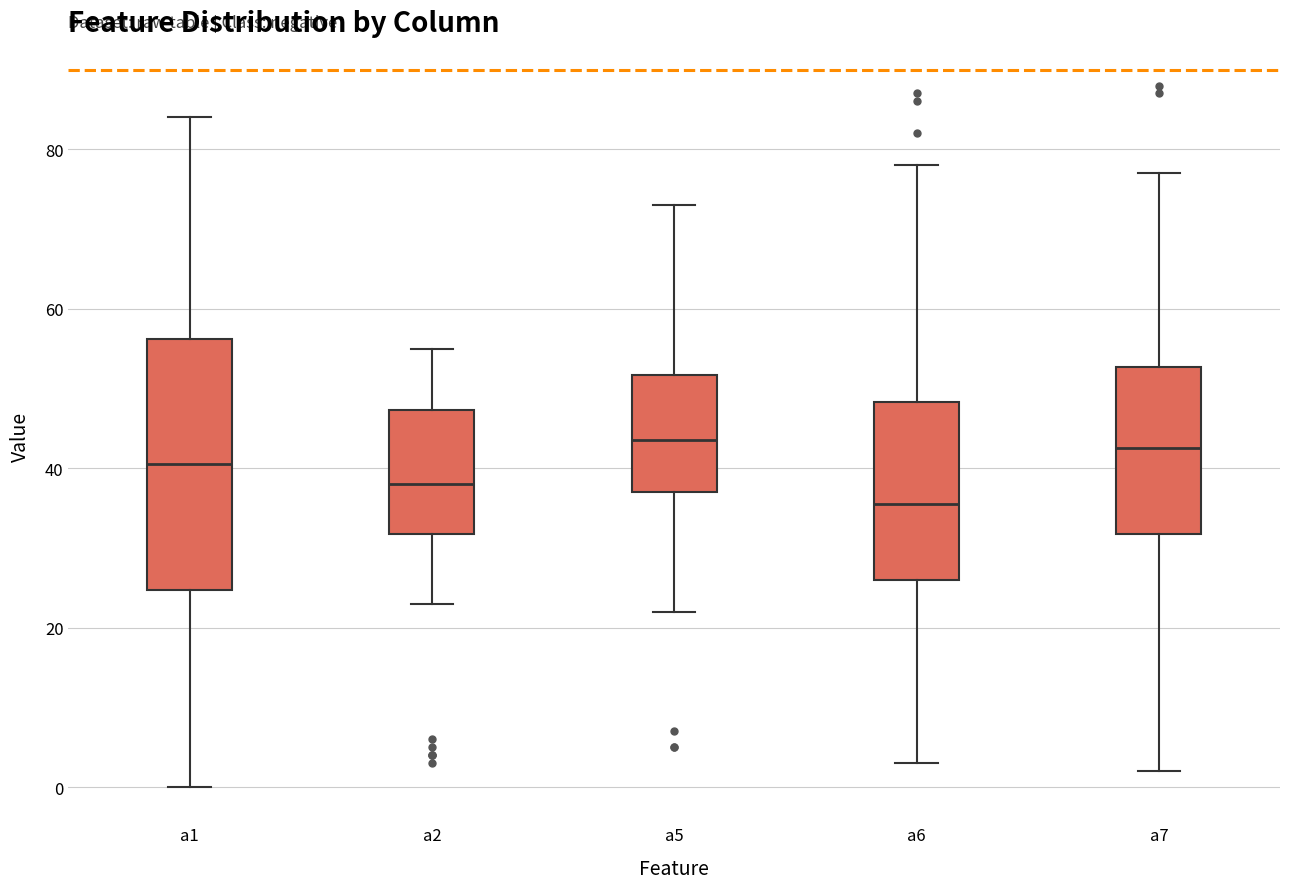

Where does the median line of the box for a2 sit on the y-axis? The values are not printed on the chart, so give them approximately, as read against the axis.

38